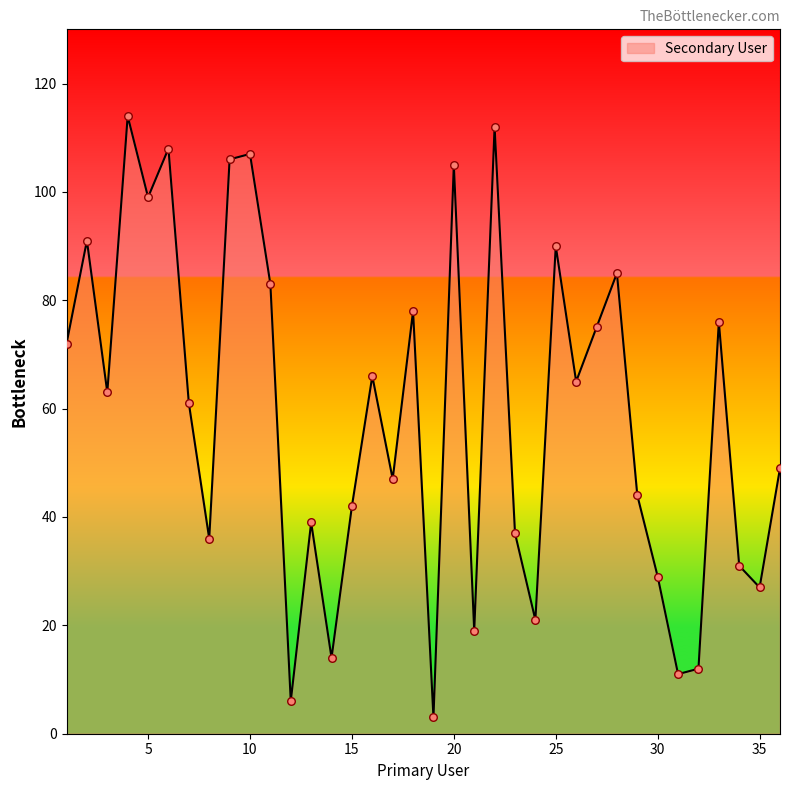

What is the smallest value displayed?

3